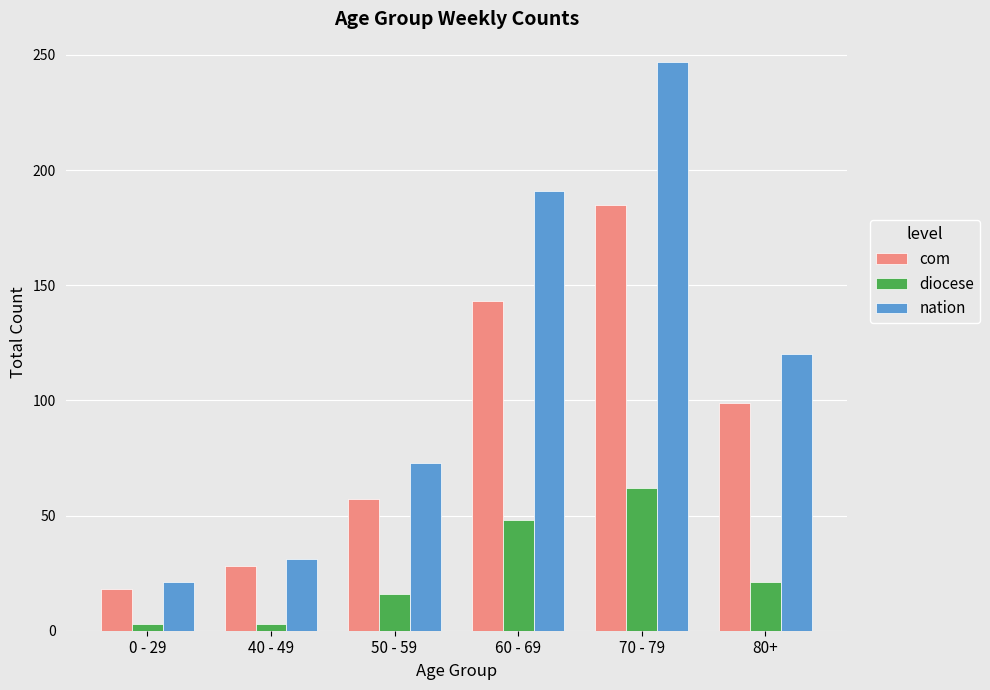

What is the average value of the diocese series?

26